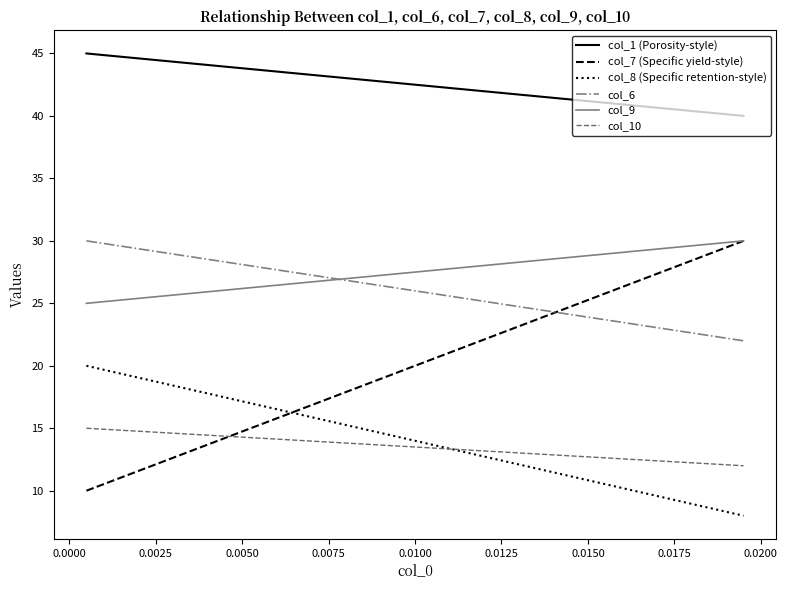

What is the minimum value for col_7 (Specific yield-style)?

10.0